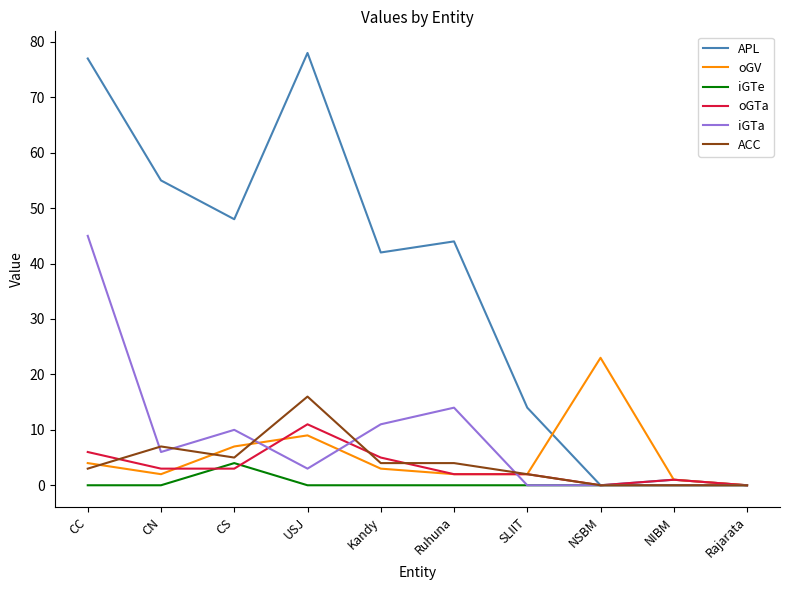

Does the chart display data point markers on the line(s)?

No